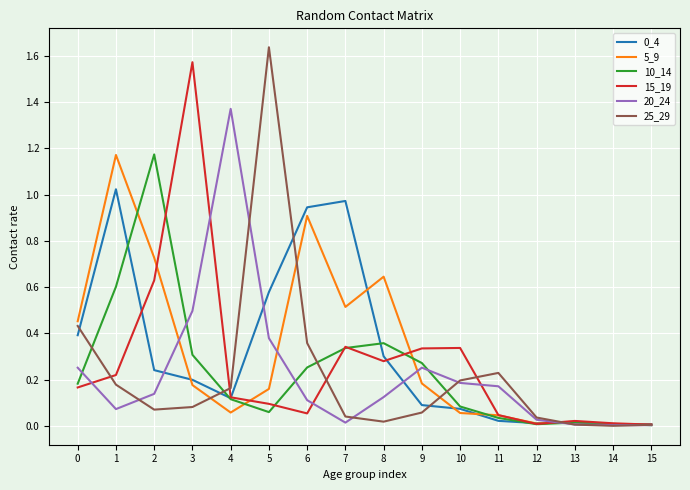

How many series are shown in this chart?

6